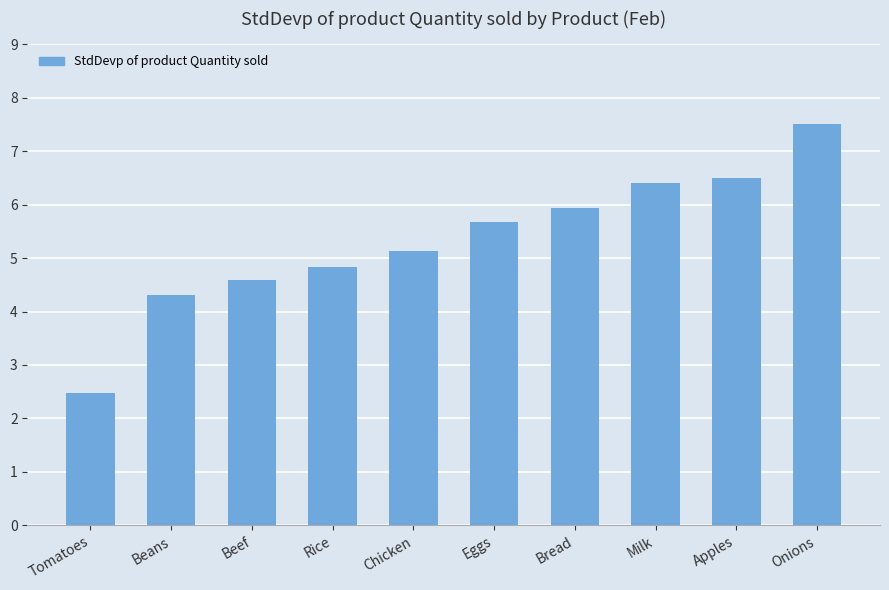

What is the difference between the maximum and minimum values?

5.0